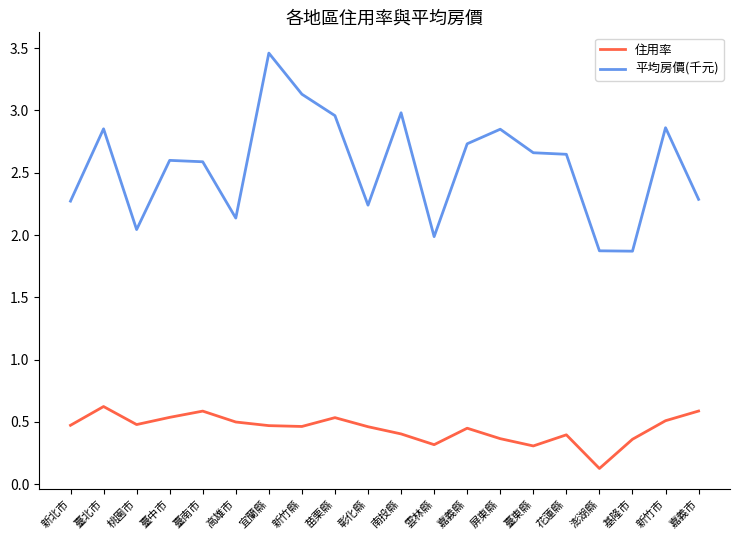

What is the sum of all 住用率 values?

8.9